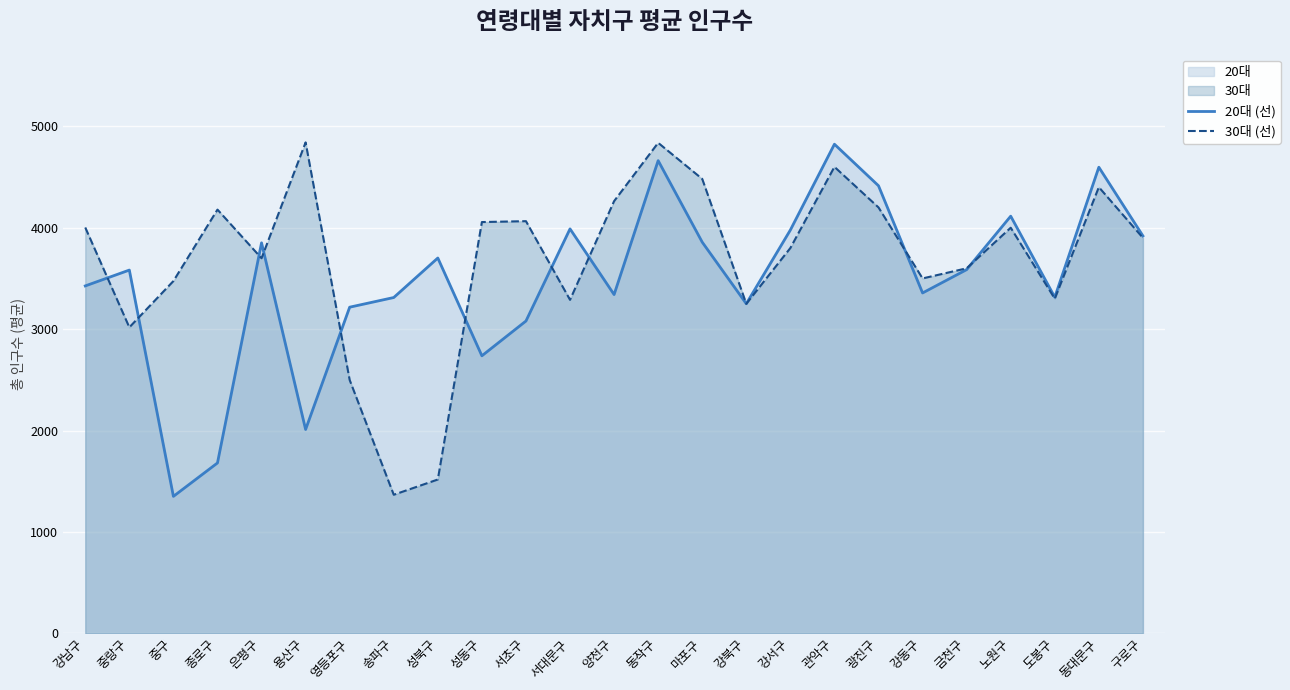

Which series ends up on top after the final intersection of 20대 (선) and 30대 (선)?

20대 (선)